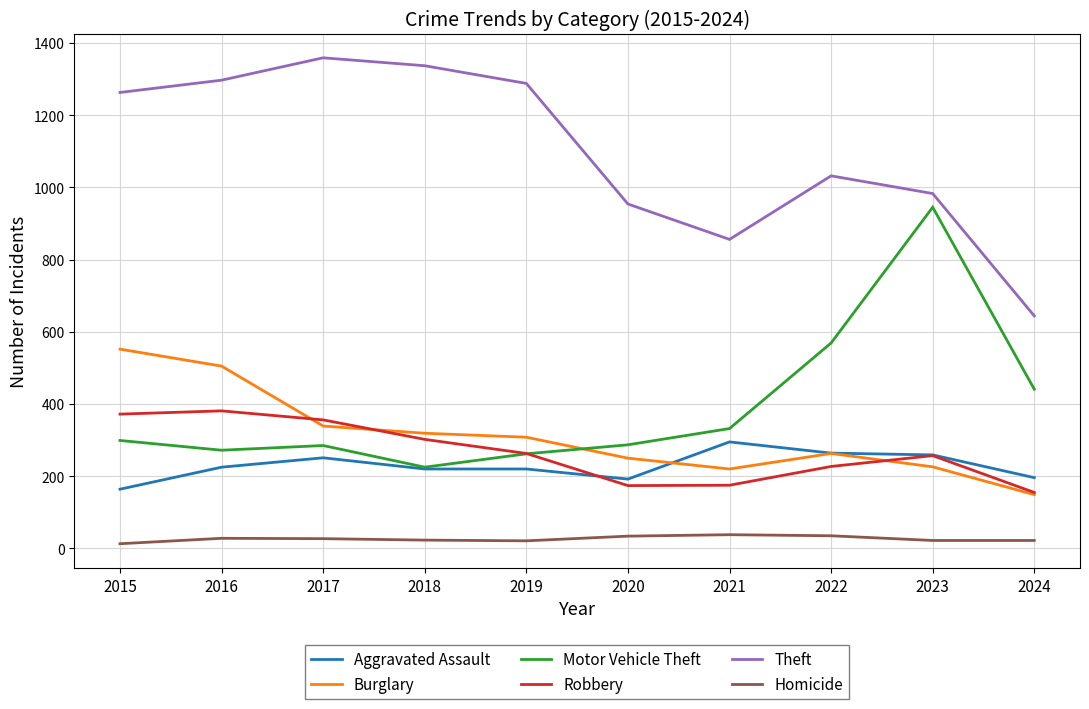

True or false: Theft and Robbery intersect in this chart.

False